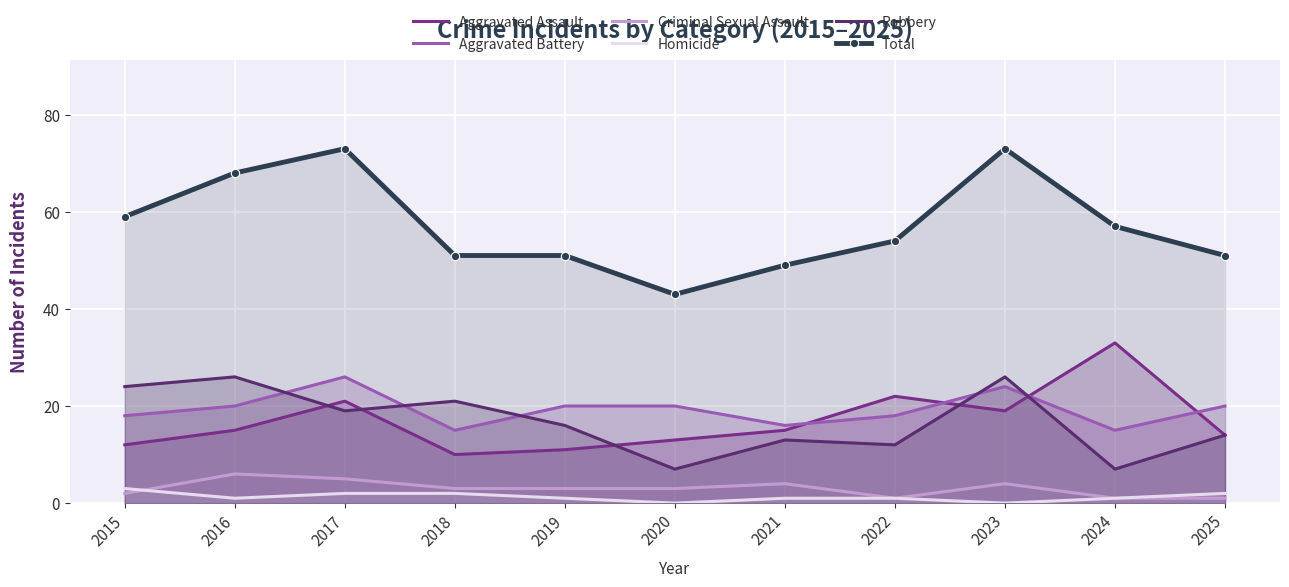

How many values in the Aggravated Assault series exceed 15?

4